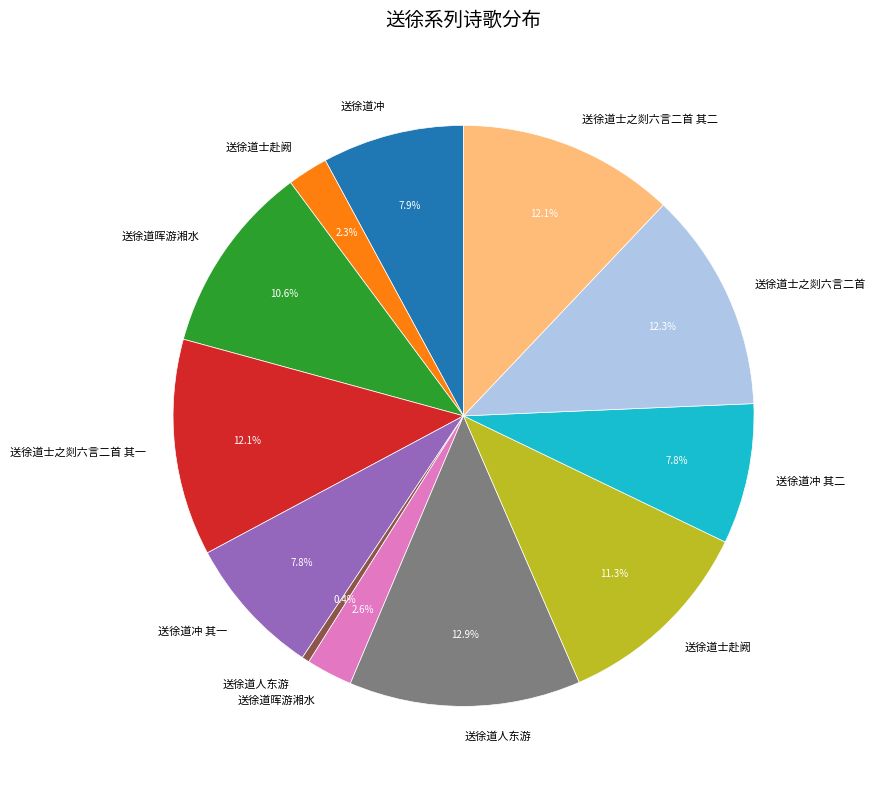

To the nearest percent, what is the difference between the largest and smallest slice percentages?

12%